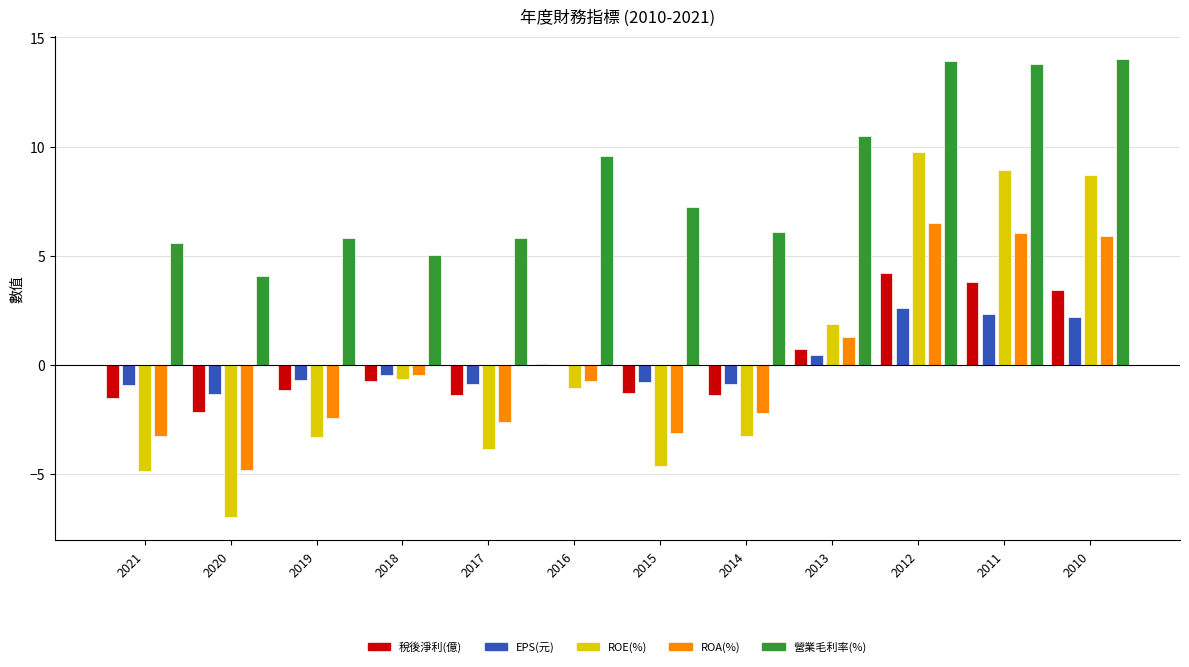

At how many categories does at least one series exceed 2?

12